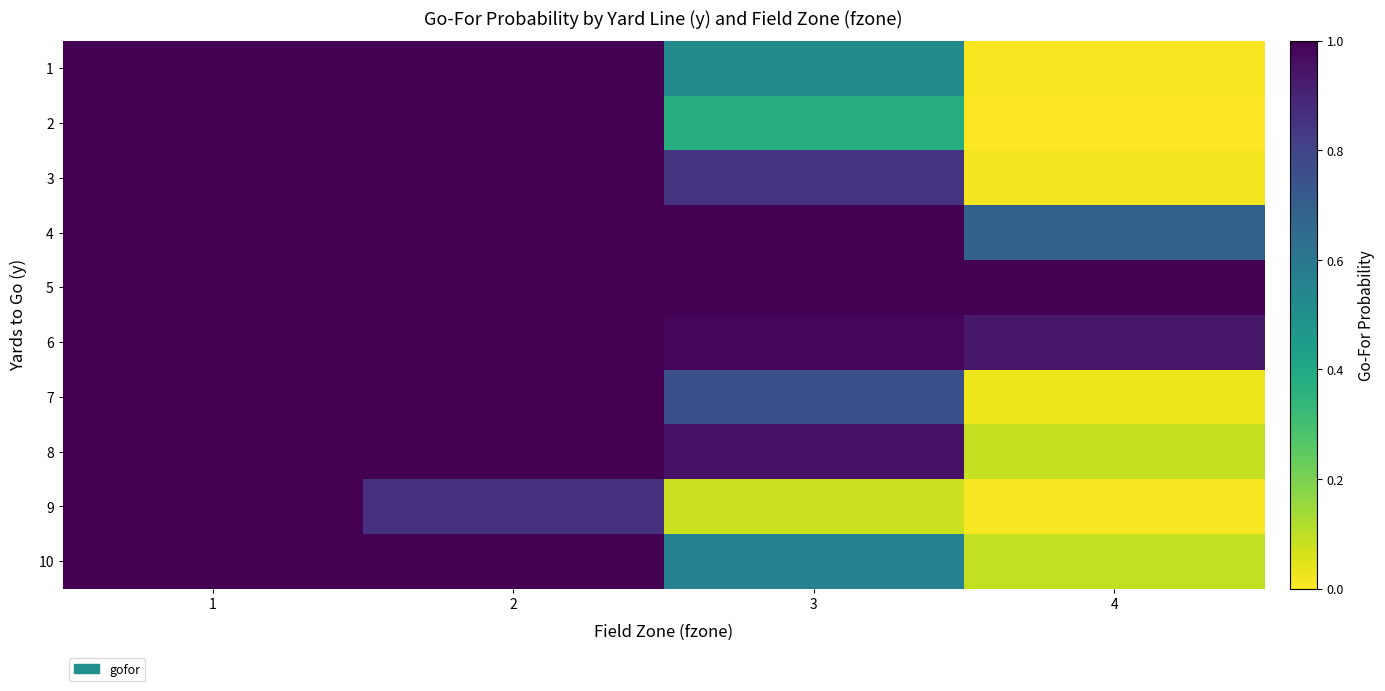

Reading left to right, list all the values displayed in this chart.

1: 1=1.0	2=1.0	3=0.5	4=0.0
2: 1=1.0	2=1.0	3=0.4	4=0.0
3: 1=1.0	2=1.0	3=0.8	4=0.0
4: 1=1.0	2=1.0	3=1.0	4=0.7
5: 1=1.0	2=1.0	3=1.0	4=1.0
6: 1=1.0	2=1.0	3=1.0	4=0.9
7: 1=1.0	2=1.0	3=0.8	4=0.0
8: 1=1.0	2=1.0	3=0.9	4=0.1
9: 1=1.0	2=0.9	3=0.1	4=0.0
10: 1=1.0	2=1.0	3=0.6	4=0.1